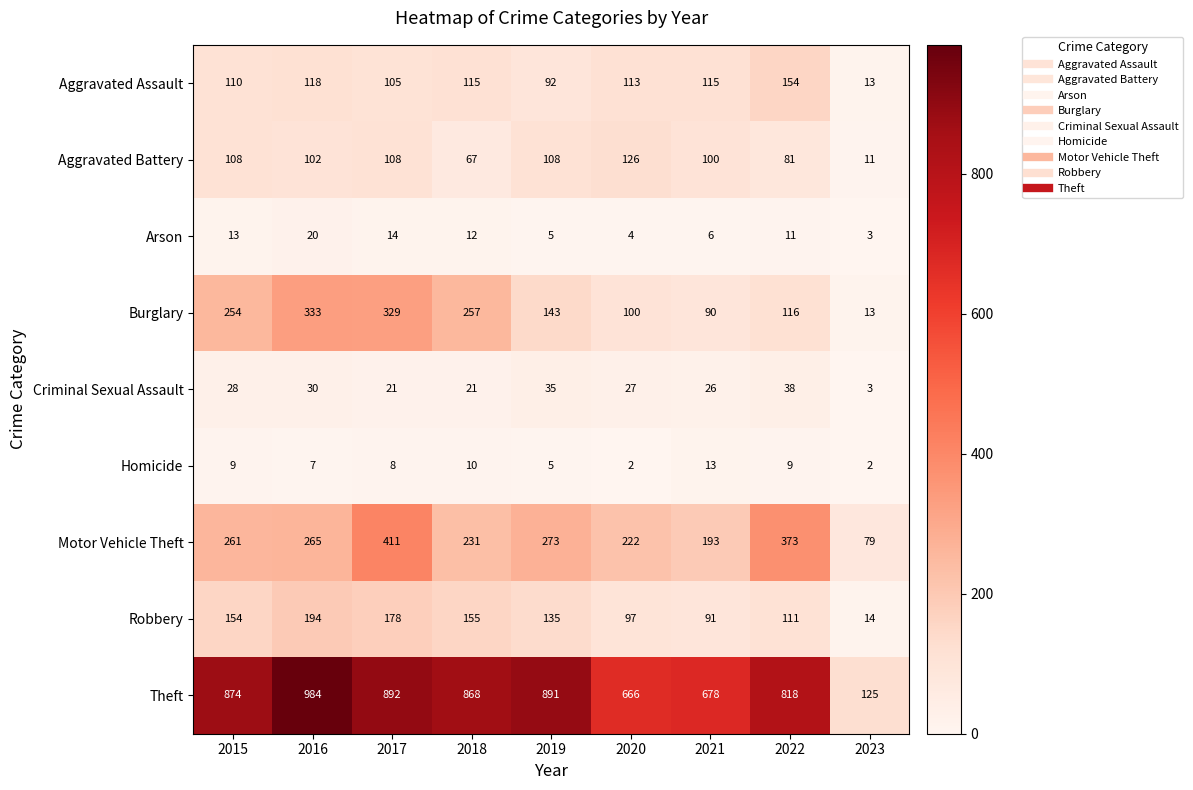

The Arson series shows 12 at 2018. True or false?

True